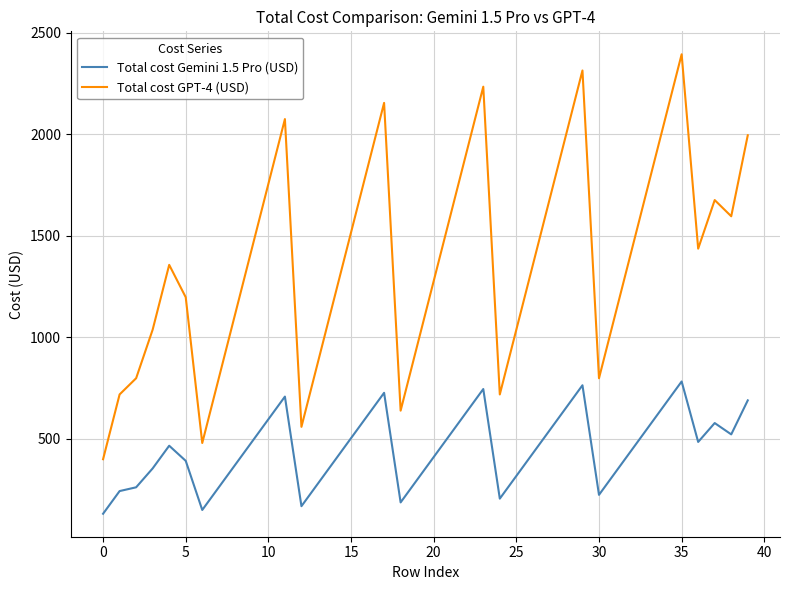

At how many categories does at least one series exceed 1476?

17